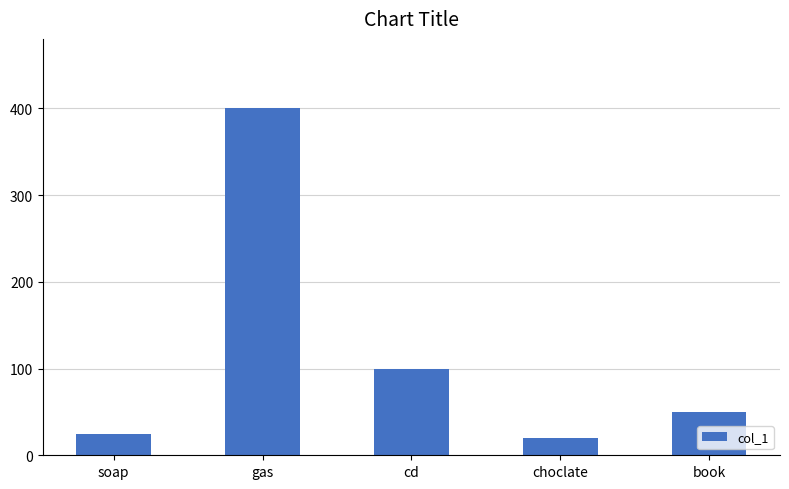

Reading right to left, what are all the values shown in this chart?

book=50	choclate=20	cd=100	gas=400	soap=25